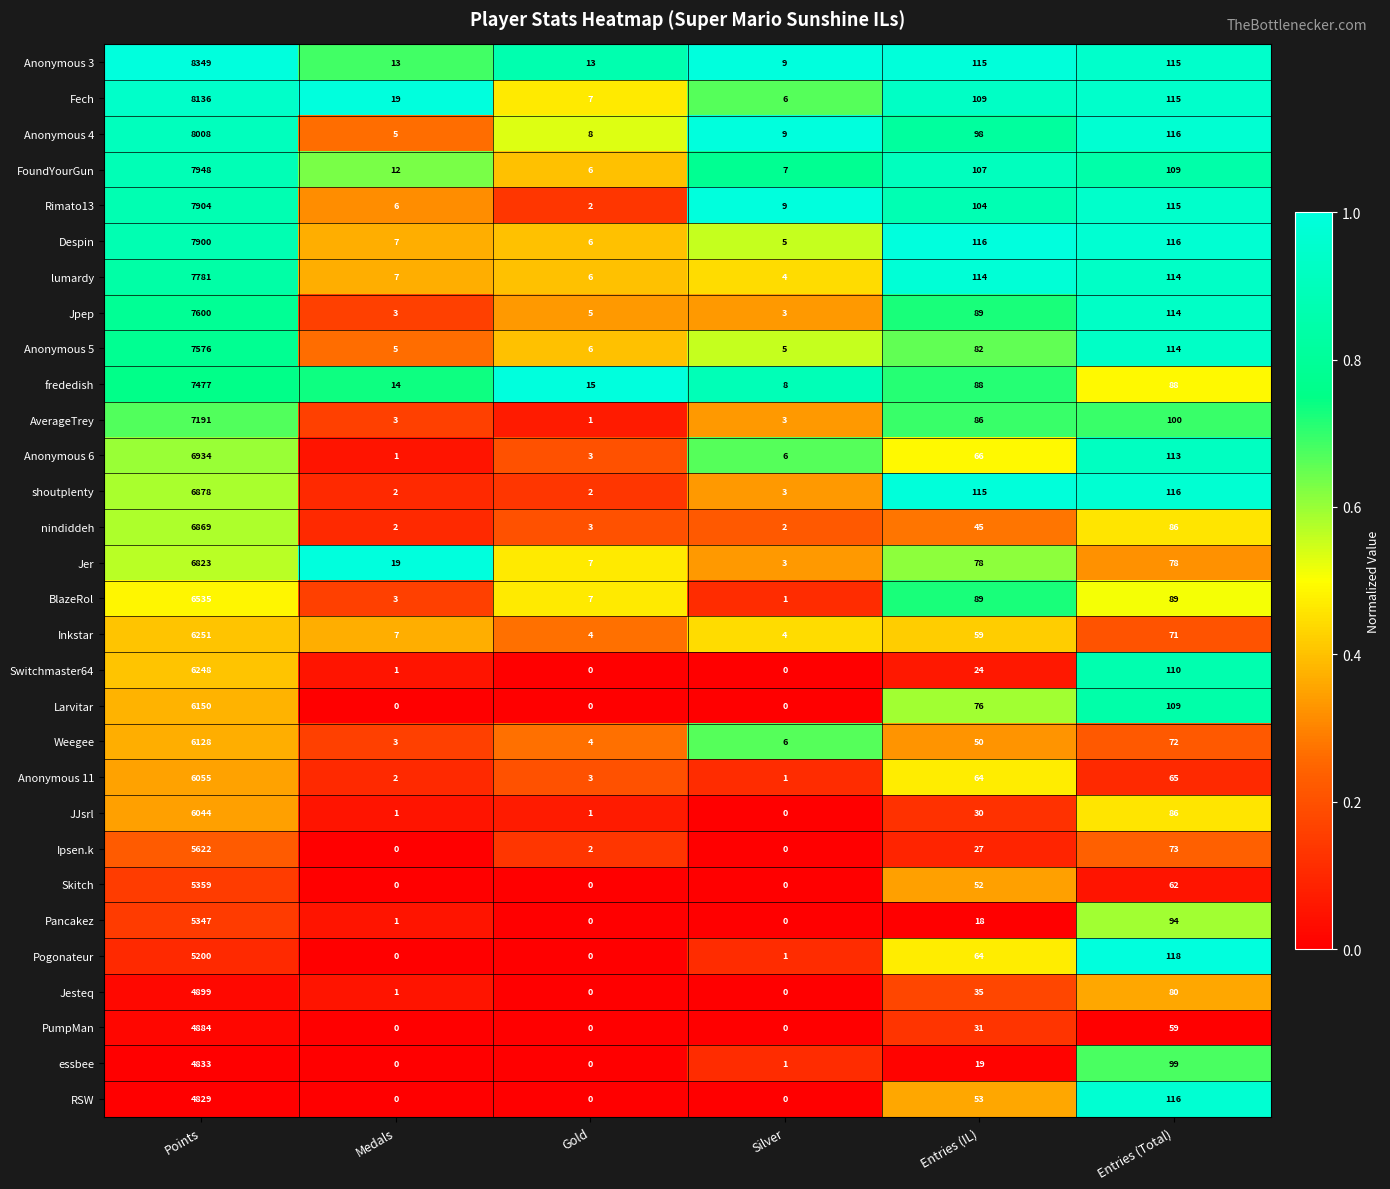

Where is Anonymous 11 nearest to the value 3028?

Entries (Total)